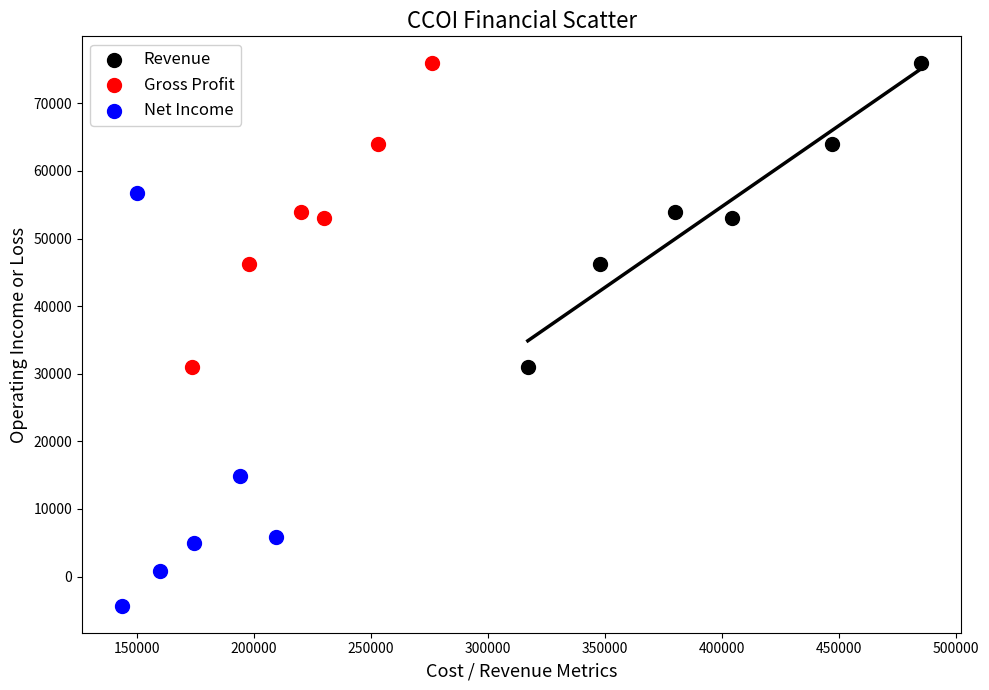

Which series reaches the minimum Y coordinate?

Net Income